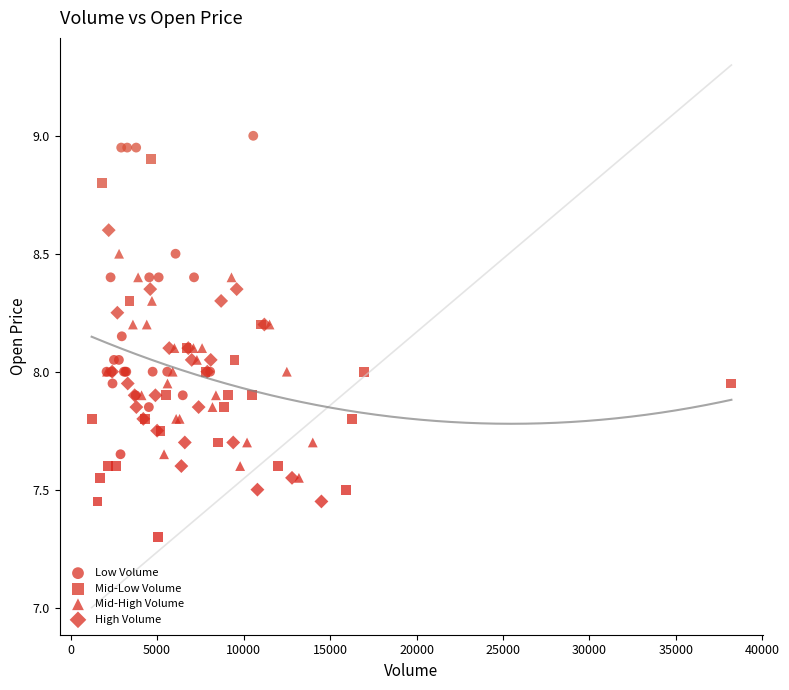

Which series has the largest Y range (max minus min)?

Mid-Low Volume